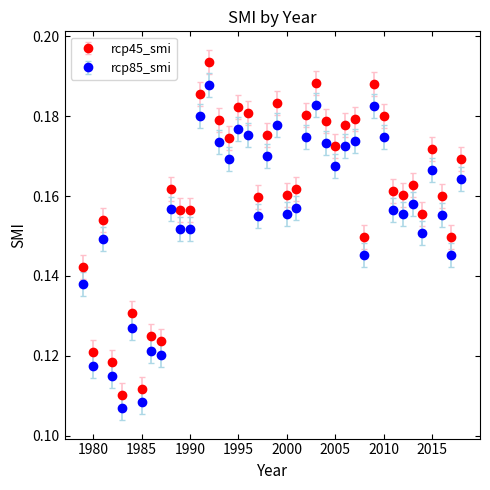

Rank the series by their maximum value, from highest to lowest.

rcp45_smi, rcp85_smi